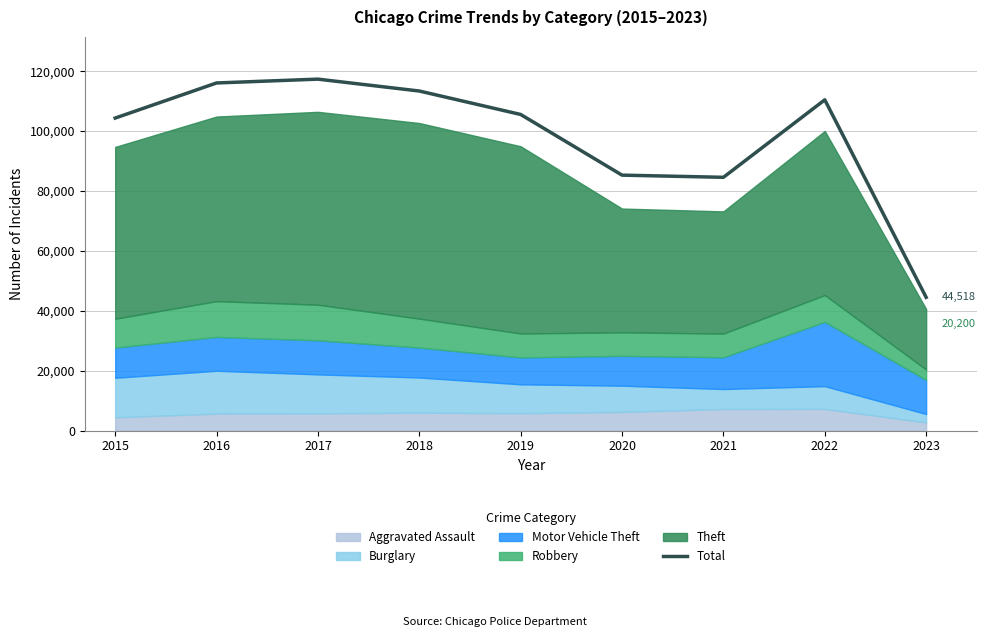

The chart shows a value of 156406 at 2016. True or false?

False